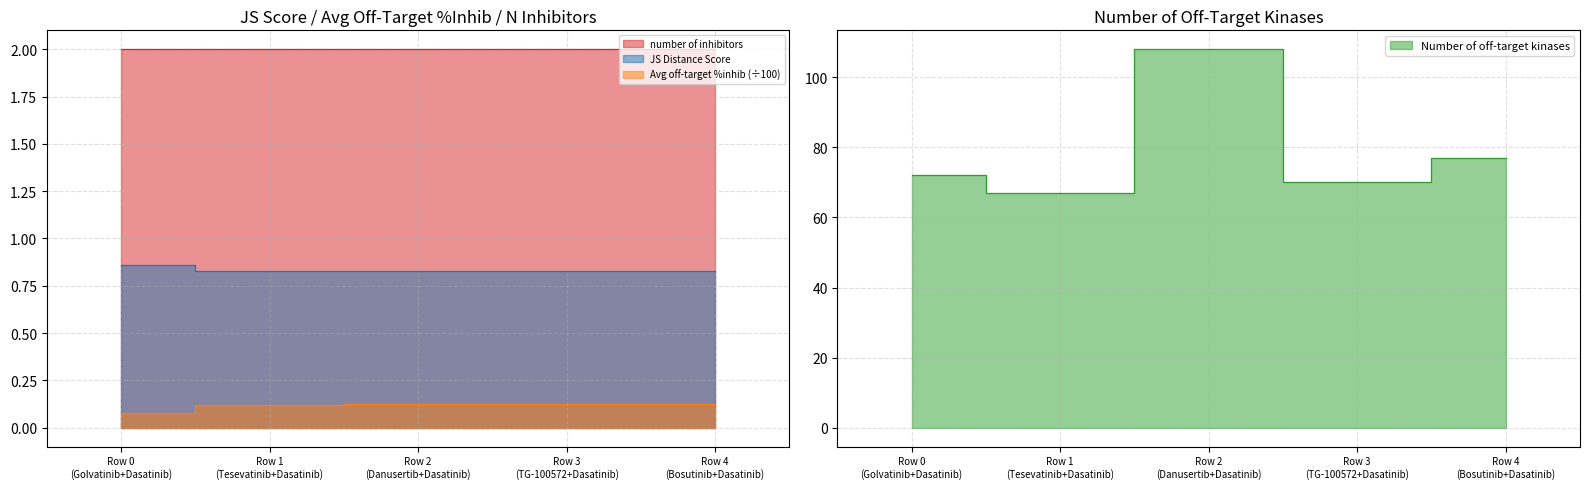

Which series has the largest total across all categories?

Number of off-target kinases